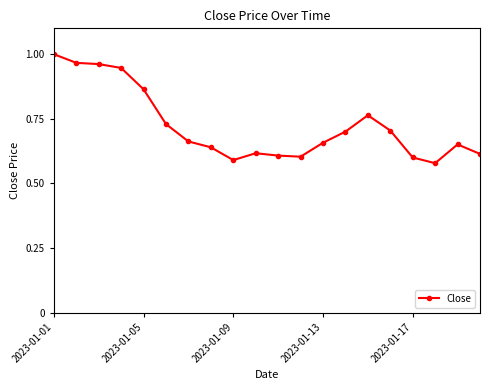

What is the sum of all values?

14.5